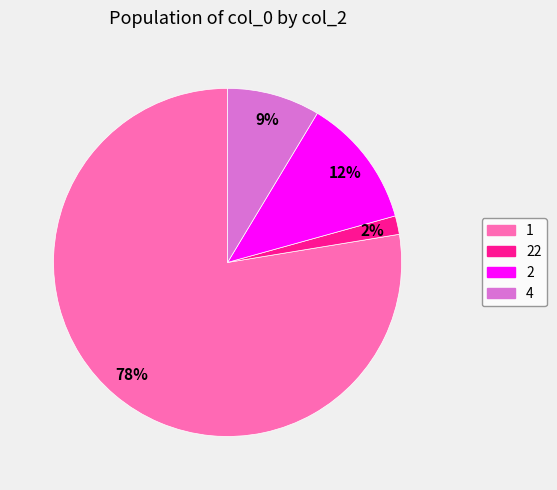

Is there a majority slice in this chart?

Yes